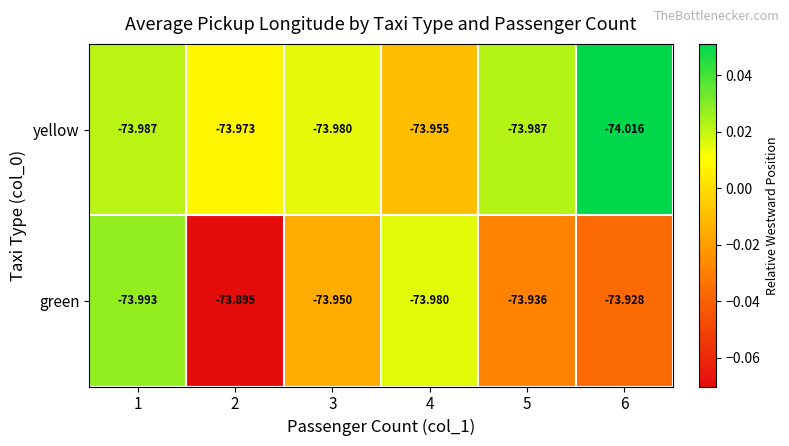

Between 1 and 3, which series saw the biggest shift?

green